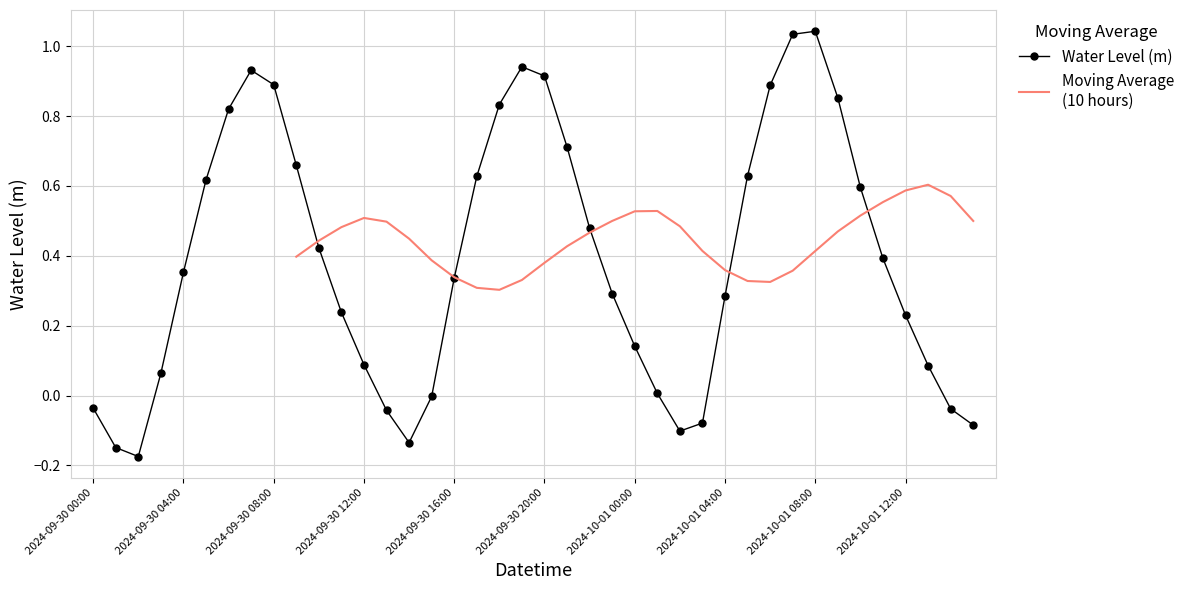

At which category does Moving Average
(10 hours) reach its first local valley?

18